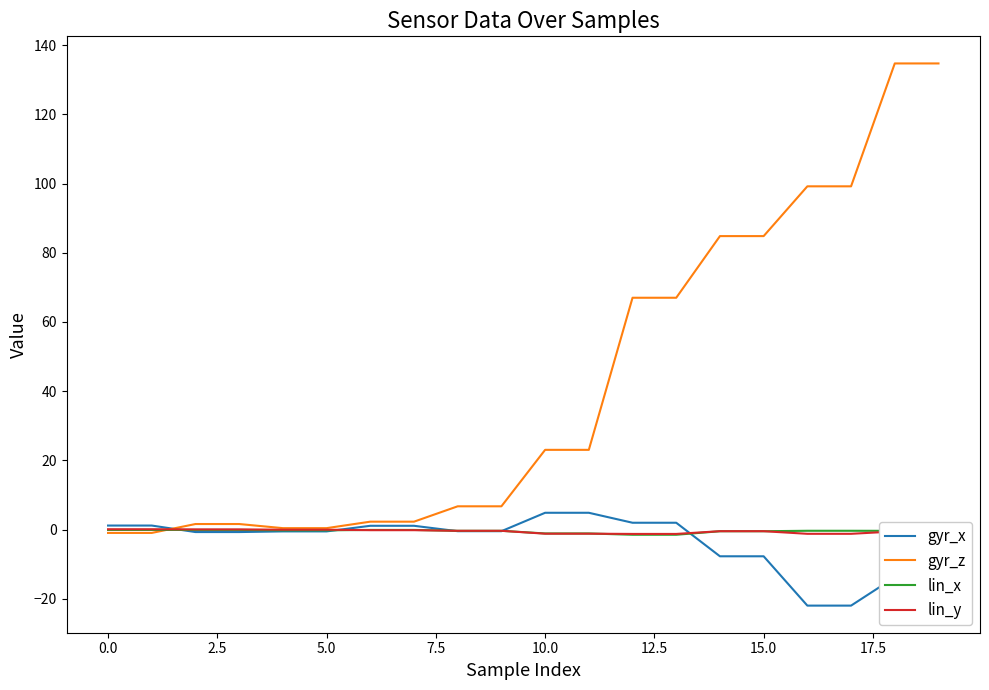

Which series has the largest range (max minus min)?

gyr_z